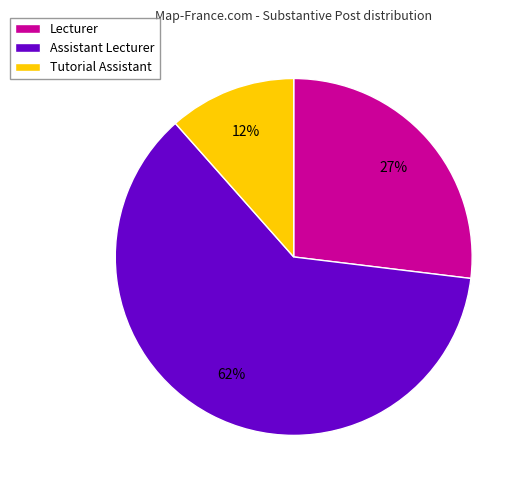

What is the smallest slice in the pie chart?

Tutorial Assistant